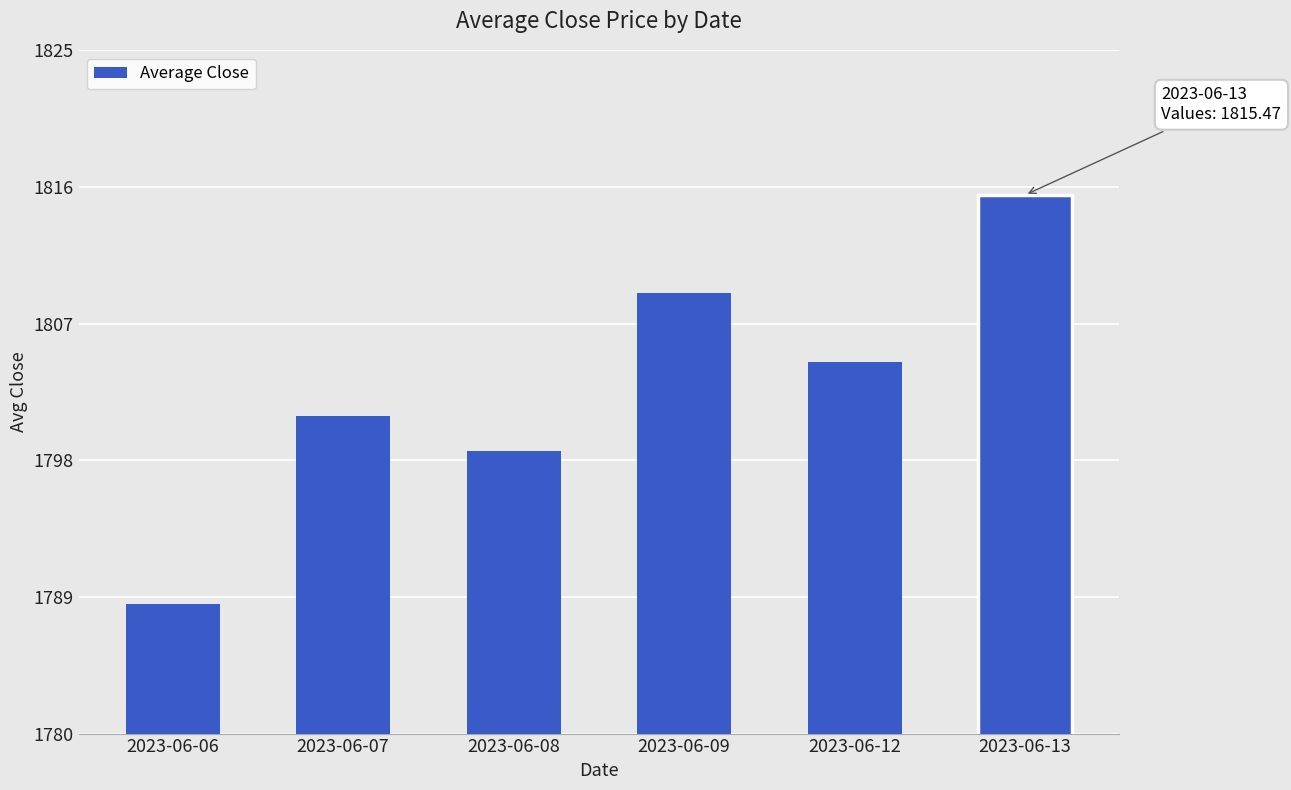

Reading right to left, list all the values displayed in this chart.

1815.5	1804.5	1809.0	1798.6	1800.9	1788.5